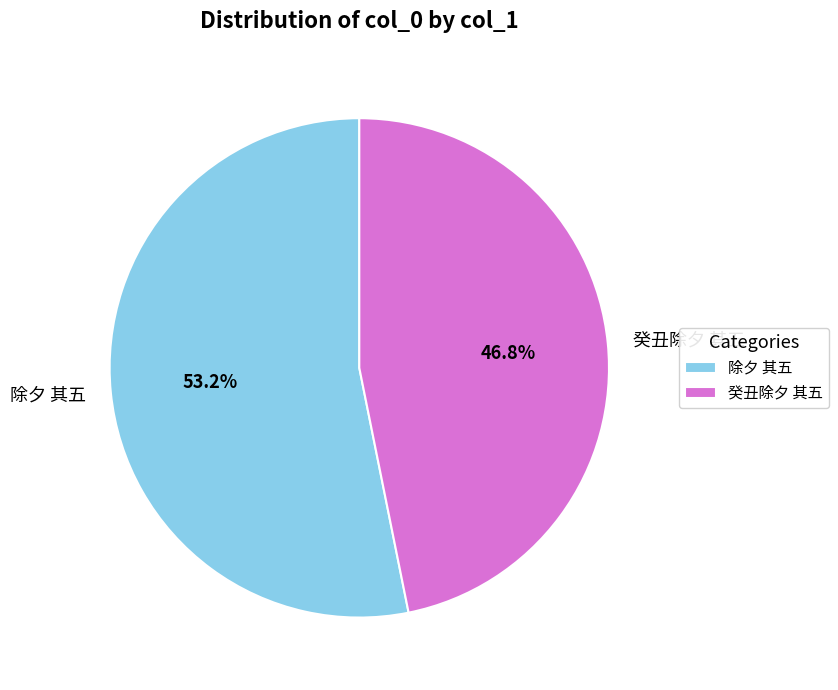

To the nearest percent, what is the difference between the largest and smallest slice percentages?

6%